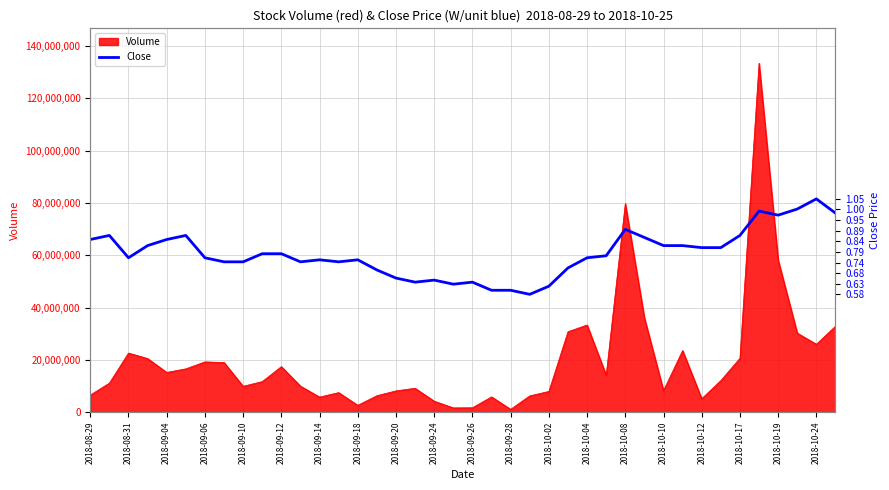

Reading left to right, what are all the values shown in this chart?

0.8	0.9	0.8	0.8	0.8	0.9	0.8	0.7	0.7	0.8	0.8	0.7	0.8	0.7	0.8	0.7	0.7	0.6	0.7	0.6	0.6	0.6	0.6	0.6	0.6	0.7	0.8	0.8	0.9	0.9	0.8	0.8	0.8	0.8	0.9	1.0	1.0	1.0	1.1	1.0